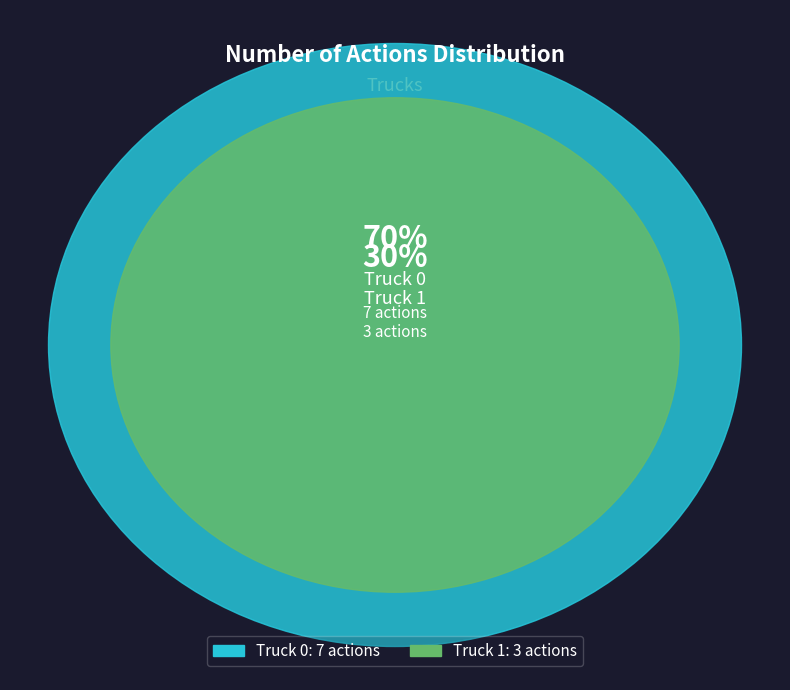

True or false: Truck 0 accounts for 84% of the total.

False